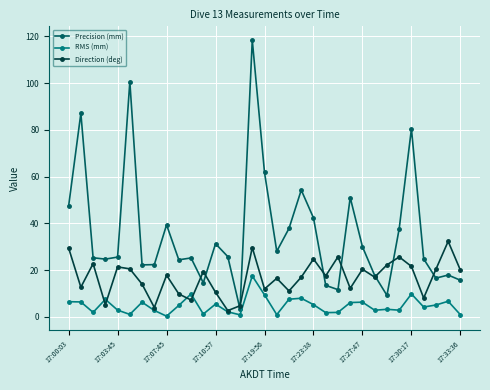

Rank the series by their average value, from highest to lowest.

Precision (mm), Direction (deg), RMS (mm)